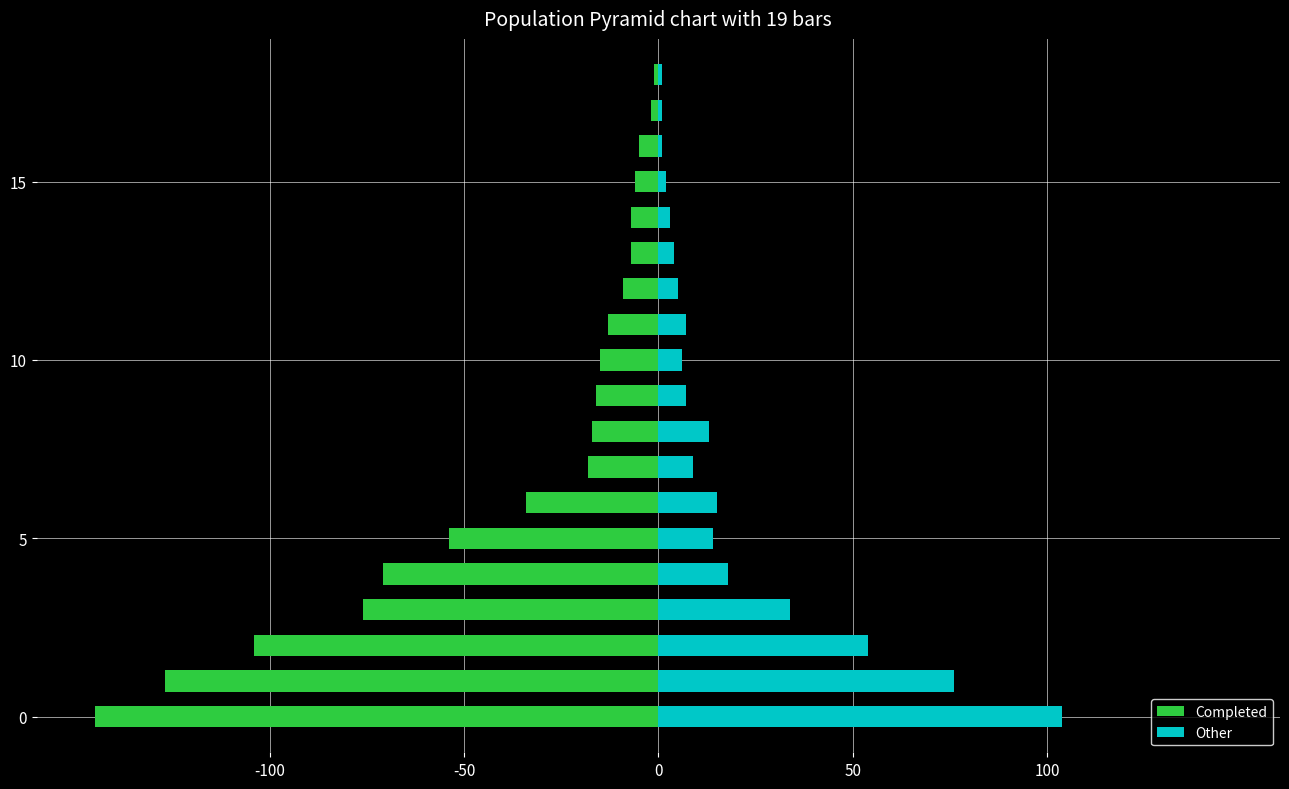

List the series in order of their overall mean, lowest first.

Completed, Other